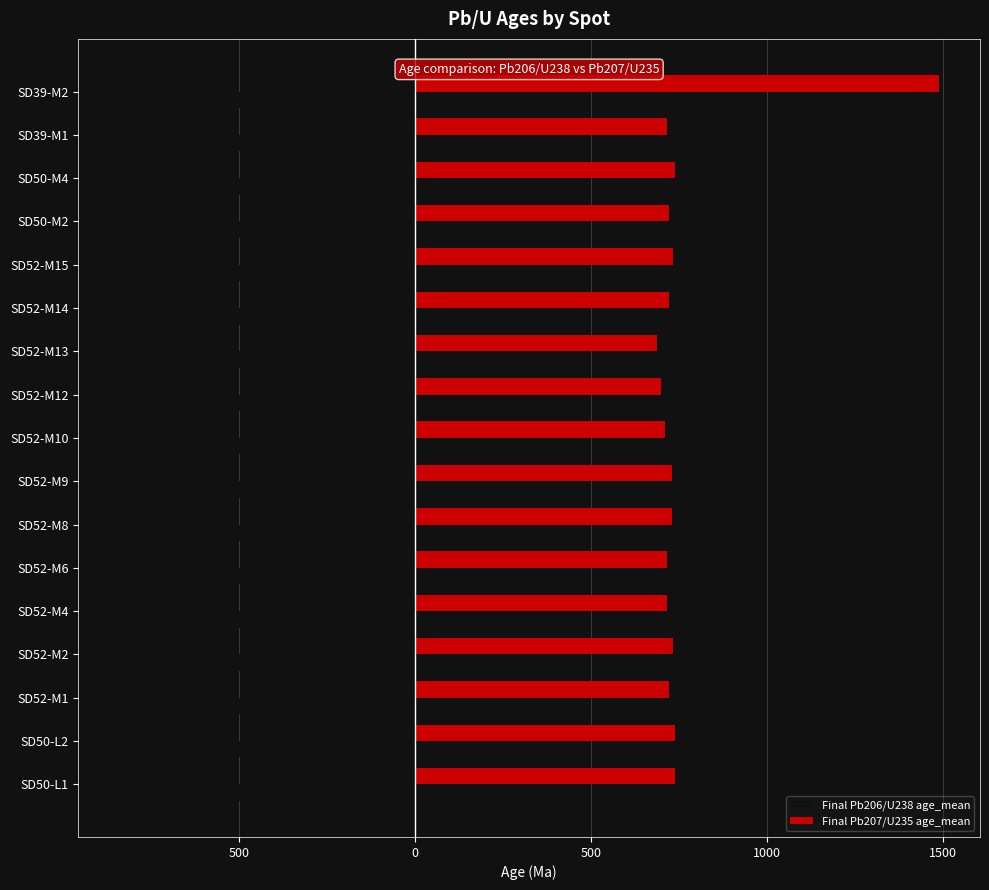

What are all the series names shown in the legend?

Final Pb206/U238 age_mean, Final Pb207/U235 age_mean